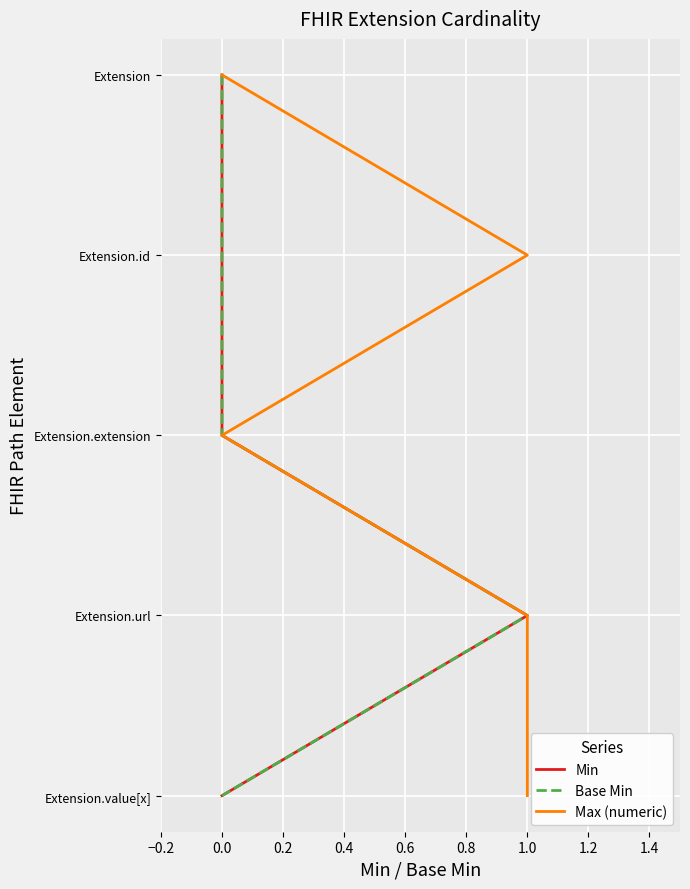

Which series has the widest spread of values?

Min